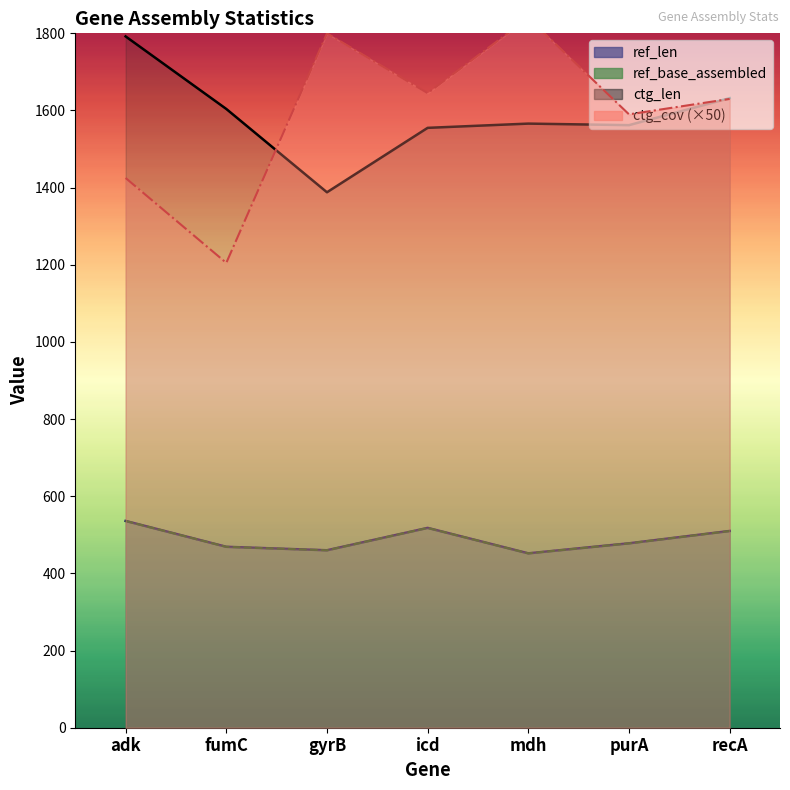

Where is the first local minimum for ref_len?

gyrB